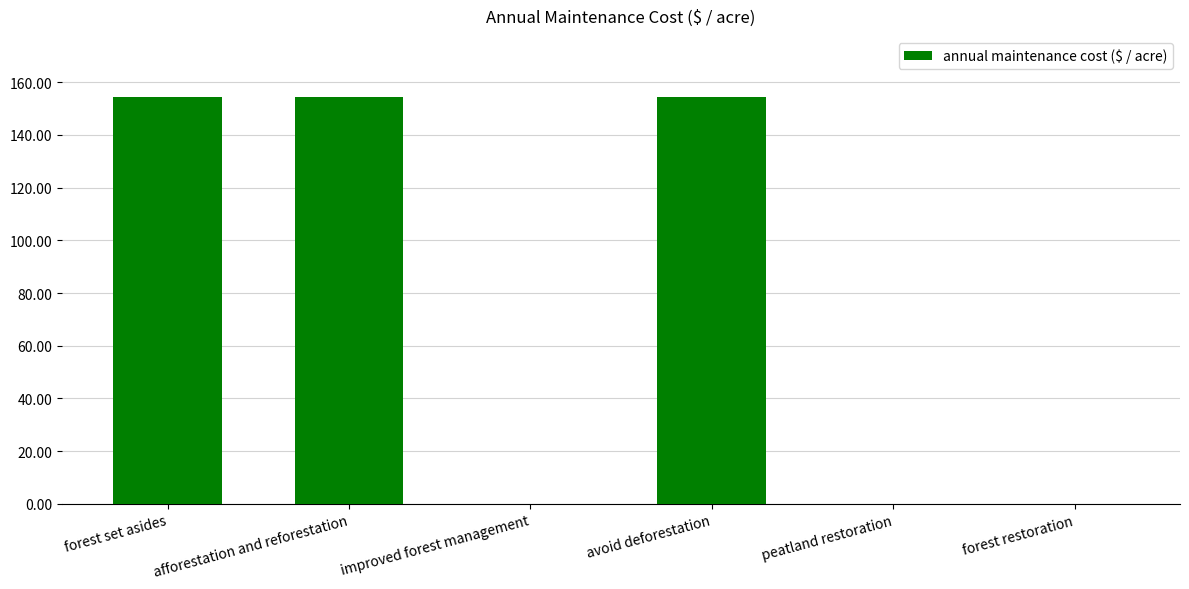

Count the number of values greater than 154.

3